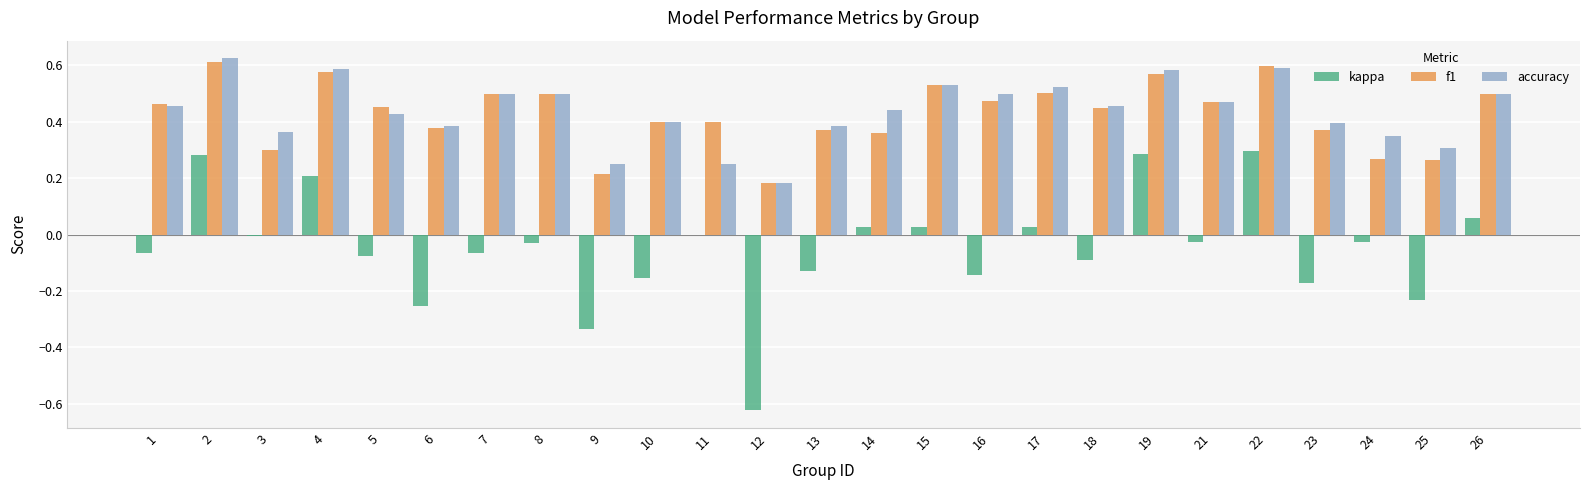

What is the sum of all kappa values?

-1.2